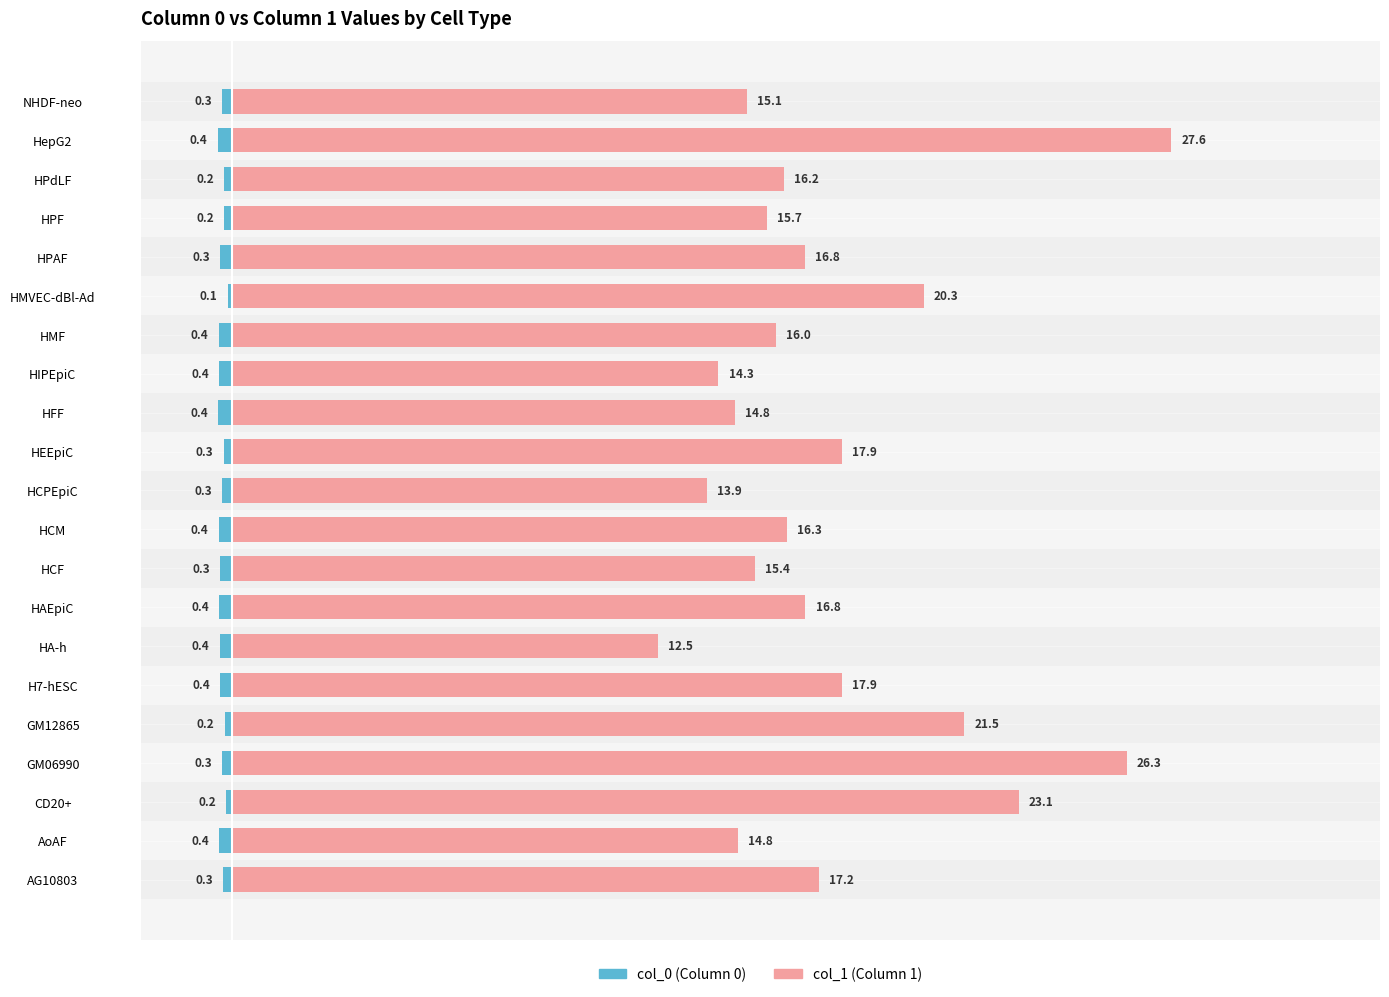

True or false: col_1 has a value of 25.9 at AoAF.

False